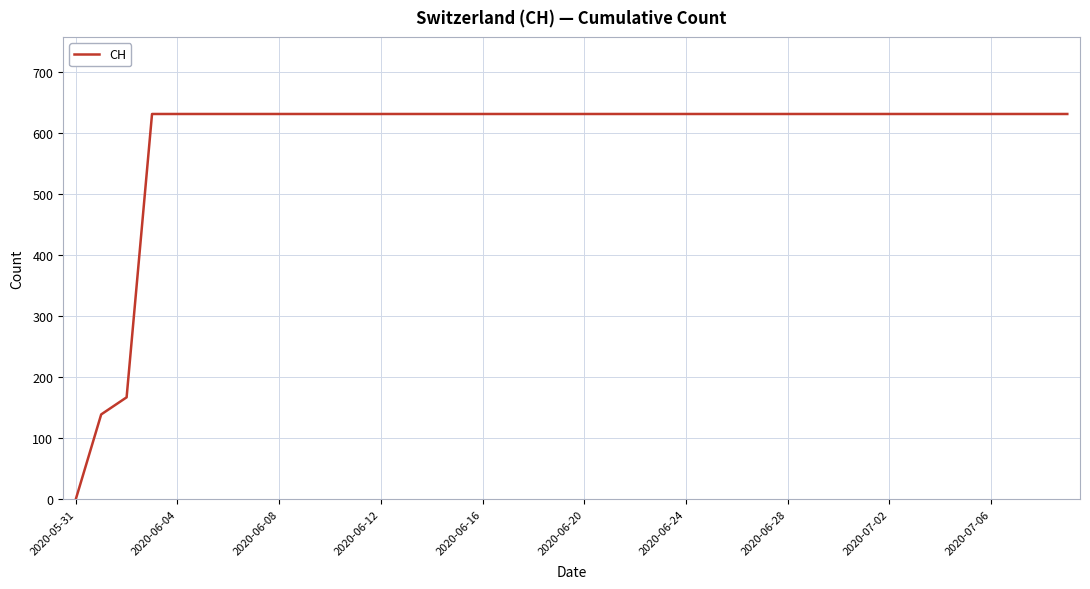

What is the difference between the second highest and second lowest values?

492